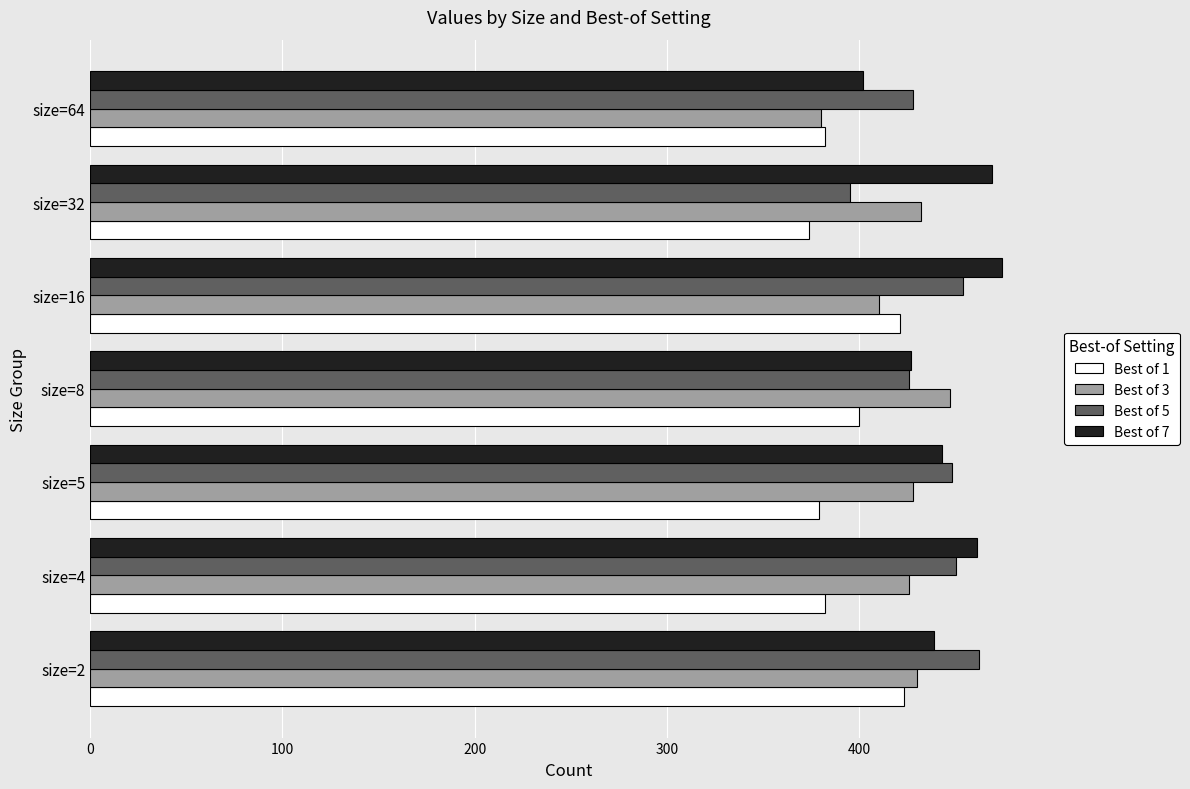

How many data points in Best of 5 are less than 448?

3